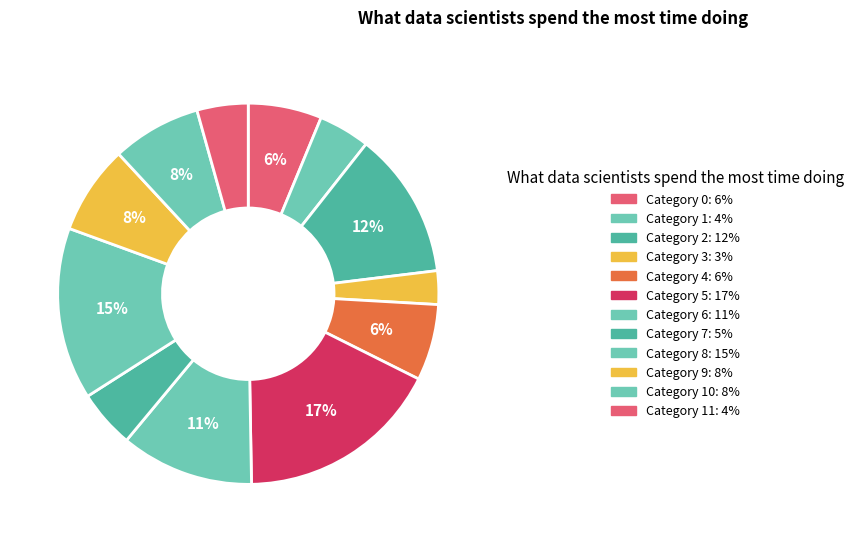

How many slices are in this pie chart?

12